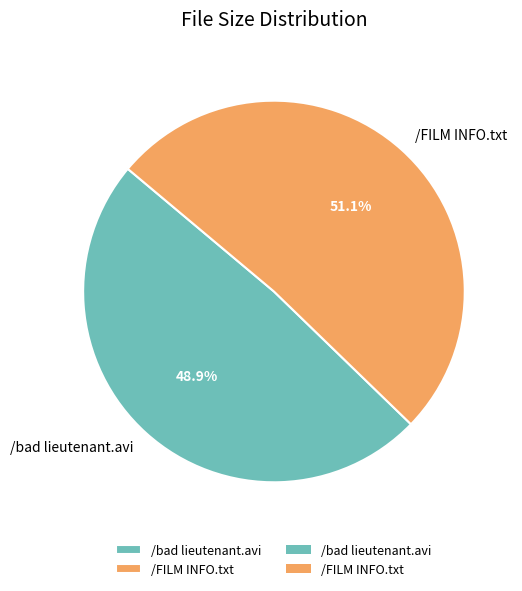

Count the number of slices in the pie.

2